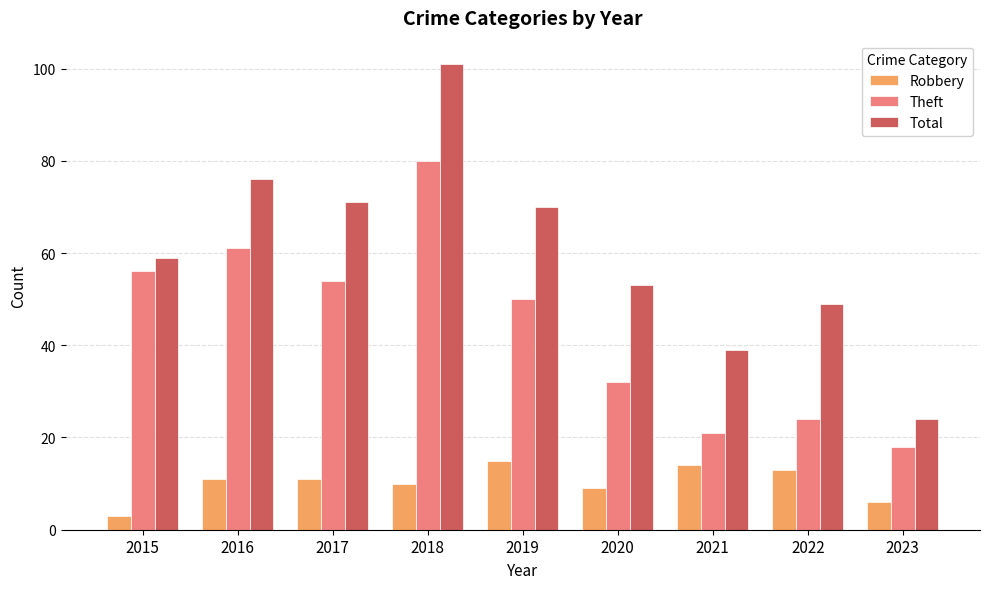

Where is Total nearest to the value 62?

2015